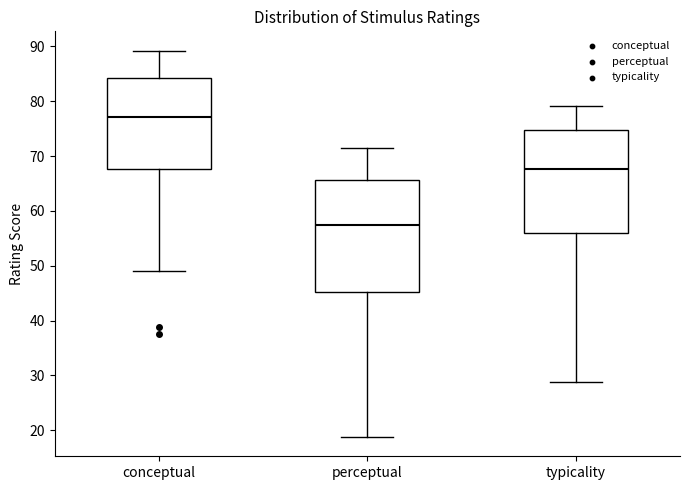

Which box's median line is the lowest?

perceptual